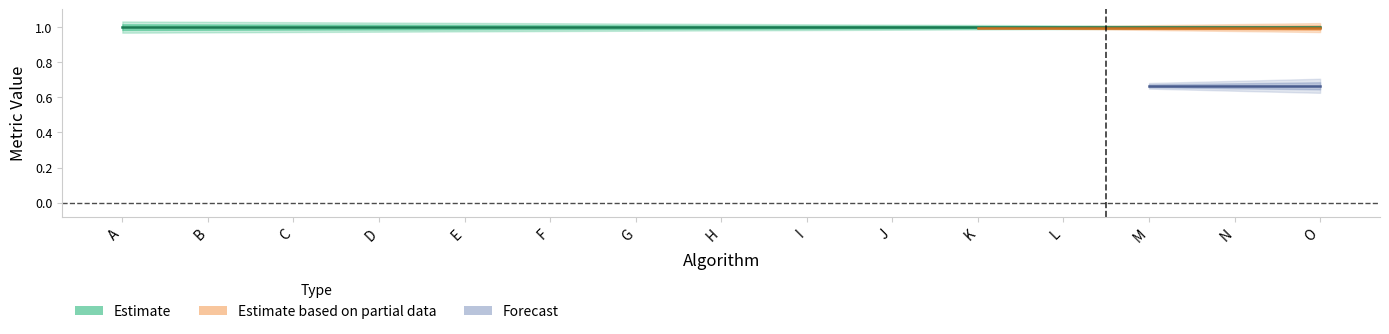

True or false: Specficity has more than 0 interior local peaks.

False